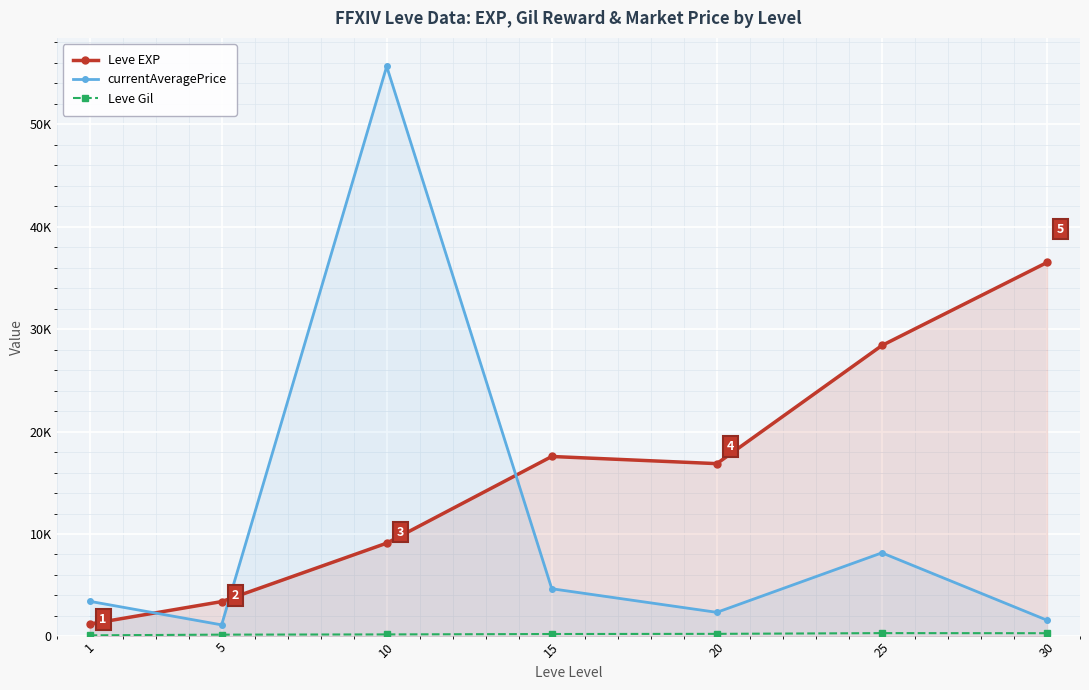

Reading left to right, extract all data points from this chart.

Leve EXP: 1213.3	3405.0	9106.7	17563.3	16865.0	28393.3	36492.5
currentAveragePrice: 3435.7	1134.3	55623.5	4659.0	2356.3	8162.5	1589.8
Leve Gil: 113.3	180.0	202.8	241.3	257.0	329.7	320.8